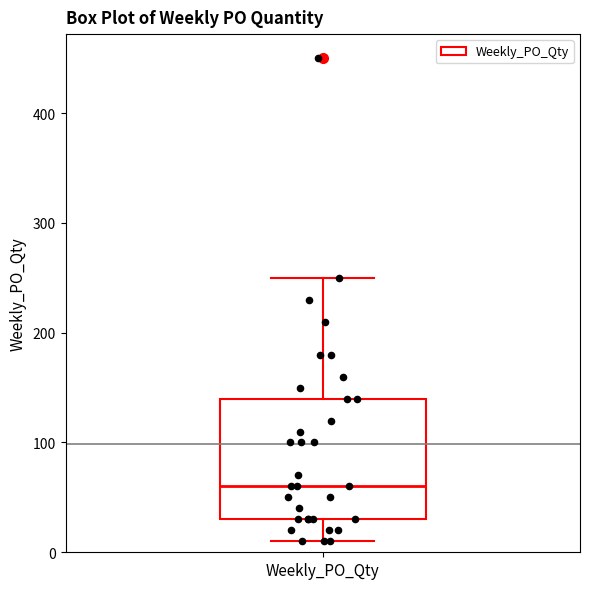

Where does the lower whisker of the box for Weekly_PO_Qty end on the y-axis? The values are not printed on the chart, so give them approximately, as read against the axis.

10